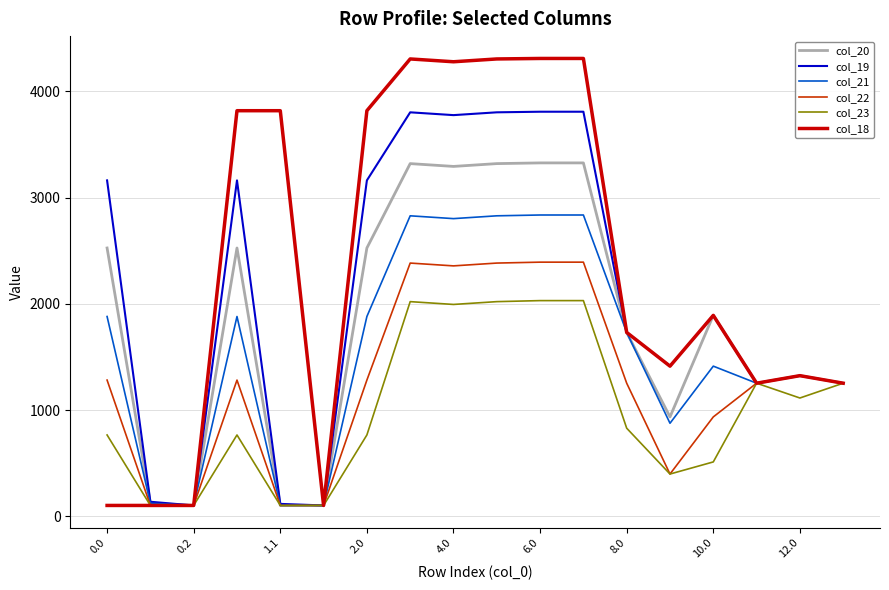

Rank the series by their average value, from highest to lowest.

col_18, col_19, col_20, col_21, col_22, col_23